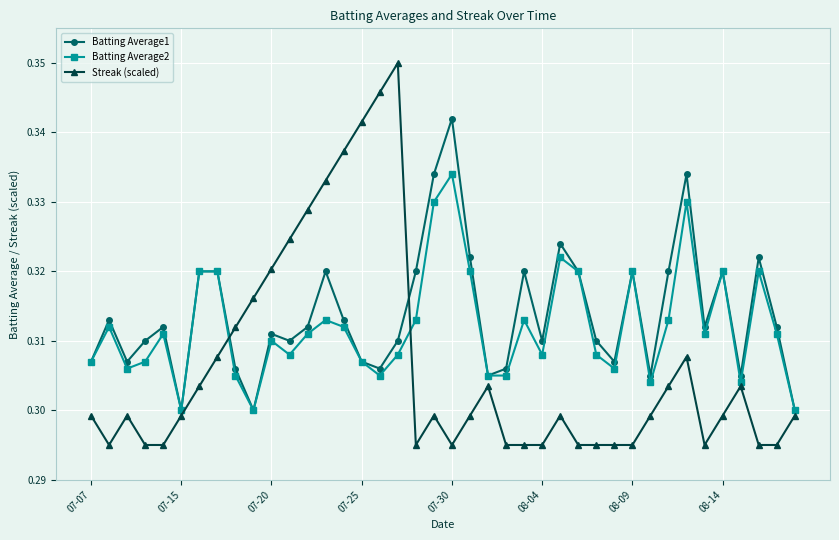

True or false: Batting Average1 has more than 1 interior local peaks.

True